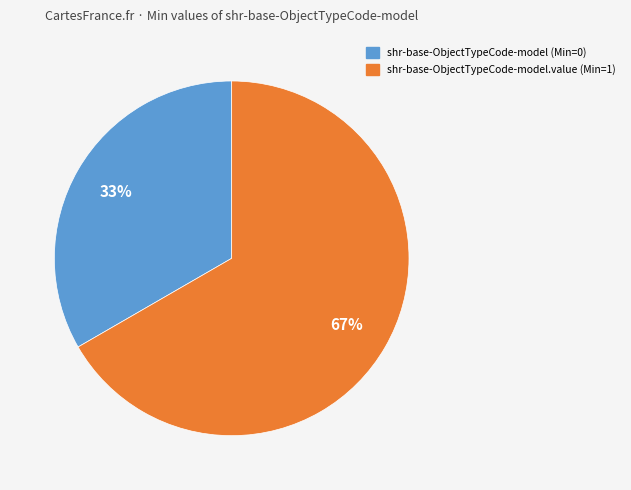

Does any single category account for the majority?

Yes